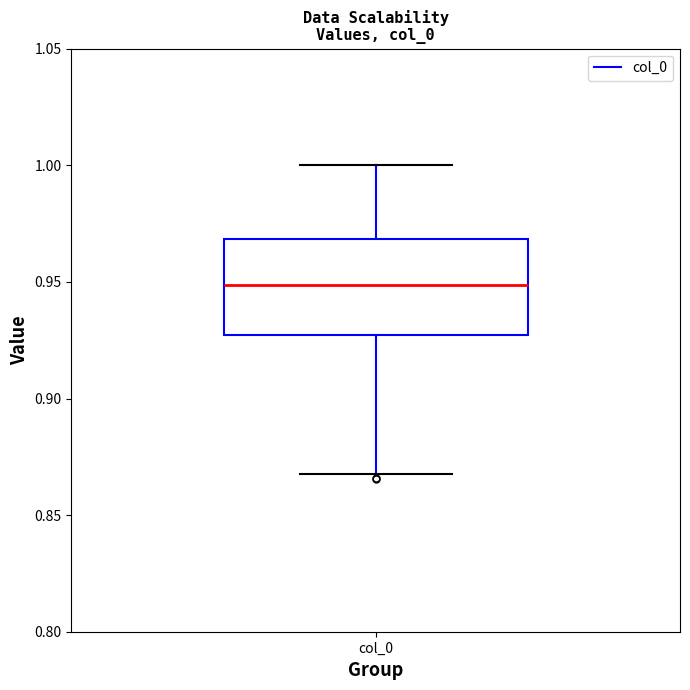

Read this box plot against the y-axis: the position of the median line, the range covered by the box, and the ends of both whiskers. The values are not printed on the chart, so give them approximately, as read against the axis.

median 0.950, box 0.925 to 0.970, whiskers 0.870 to 1.000